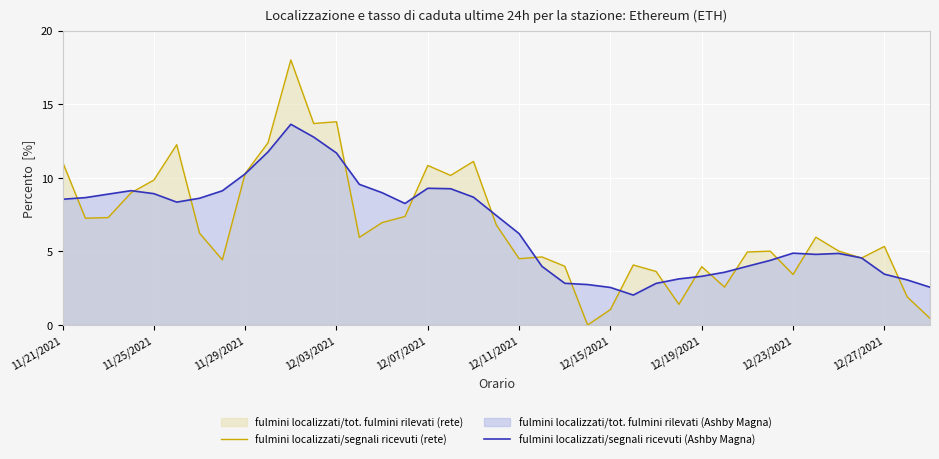

The value of fulmini localizzati/segnali ricevuti (Ashby Magna) at 12/03/2021 is 19.7. True or false?

False